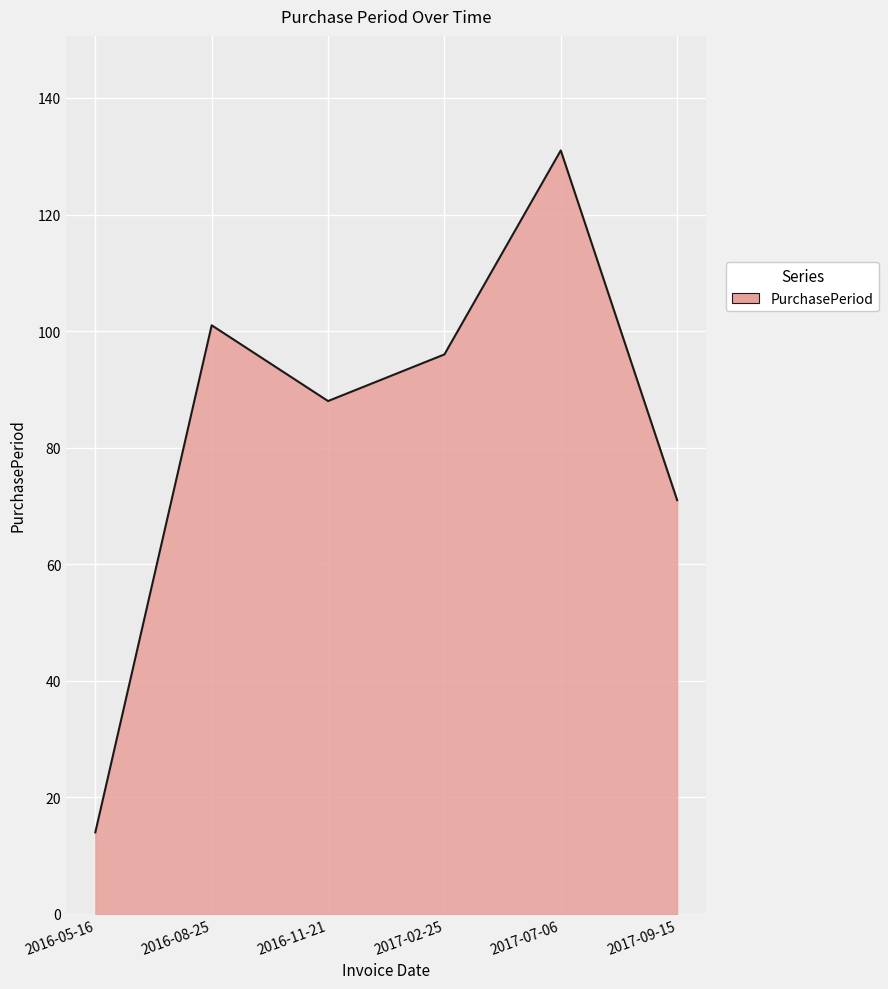

List the labels in order of value, smallest first.

2016-05-16, 2017-09-15, 2016-11-21, 2017-02-25, 2016-08-25, 2017-07-06